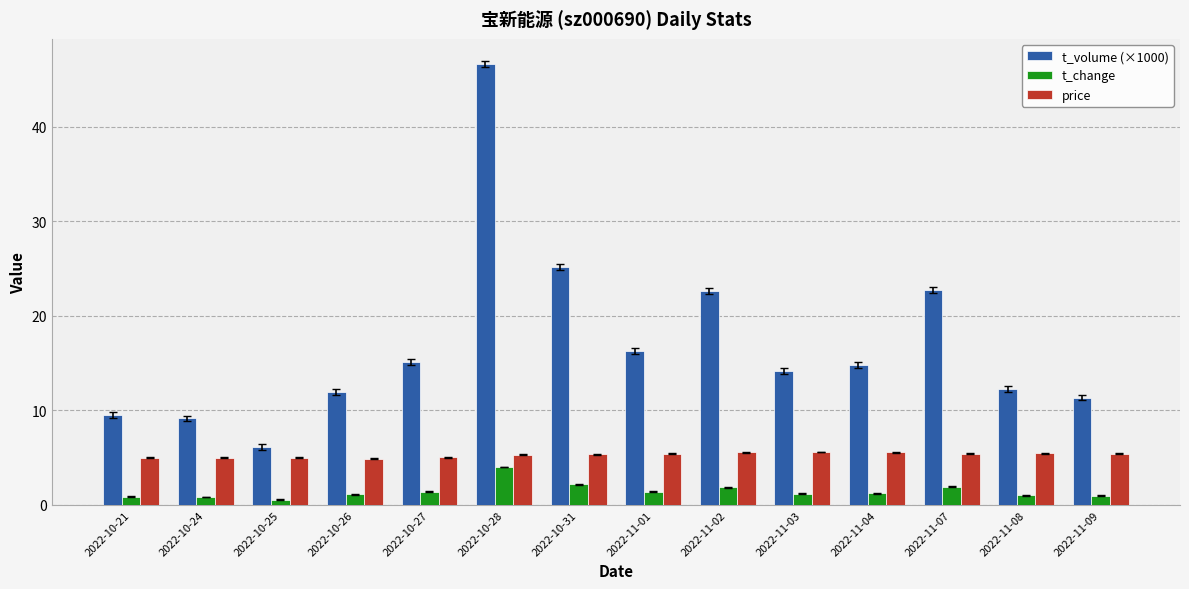

What is the value of the t_volume (×1000) bar at the 7th from the left?

25.1